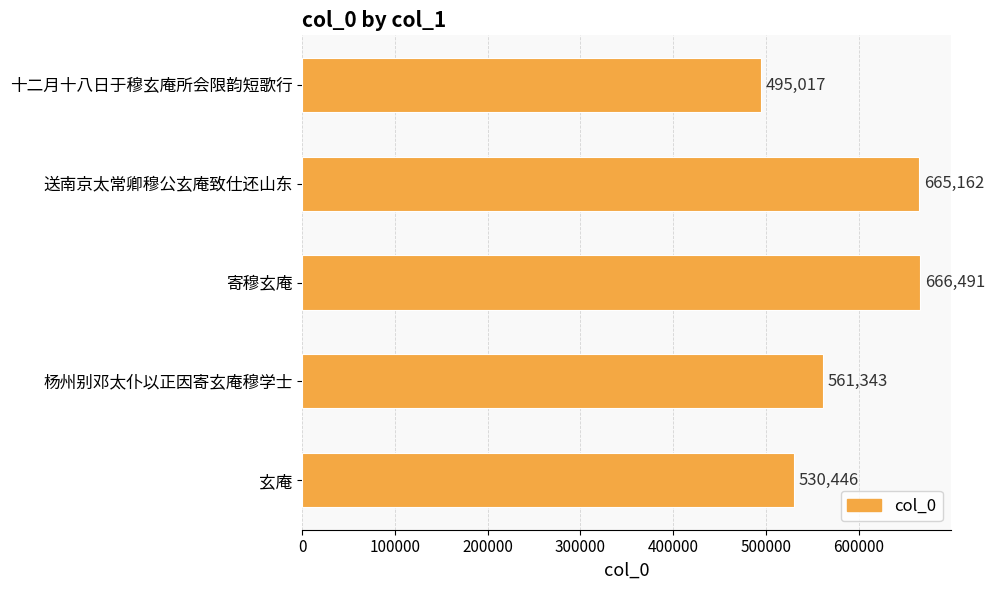

How many categories are shown in the chart?

5